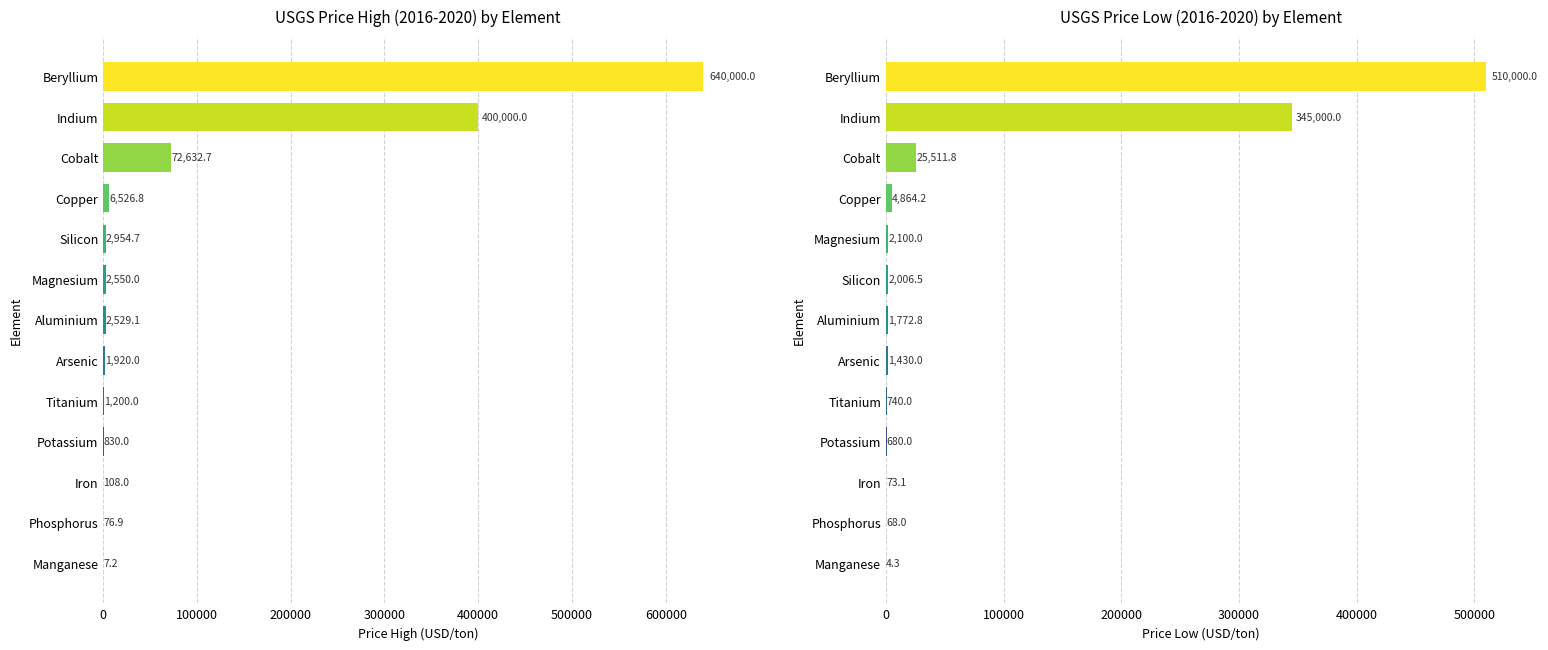

Between 500000 and 8, which series saw the biggest shift?

USGS price high(2016-2020) USD/ton